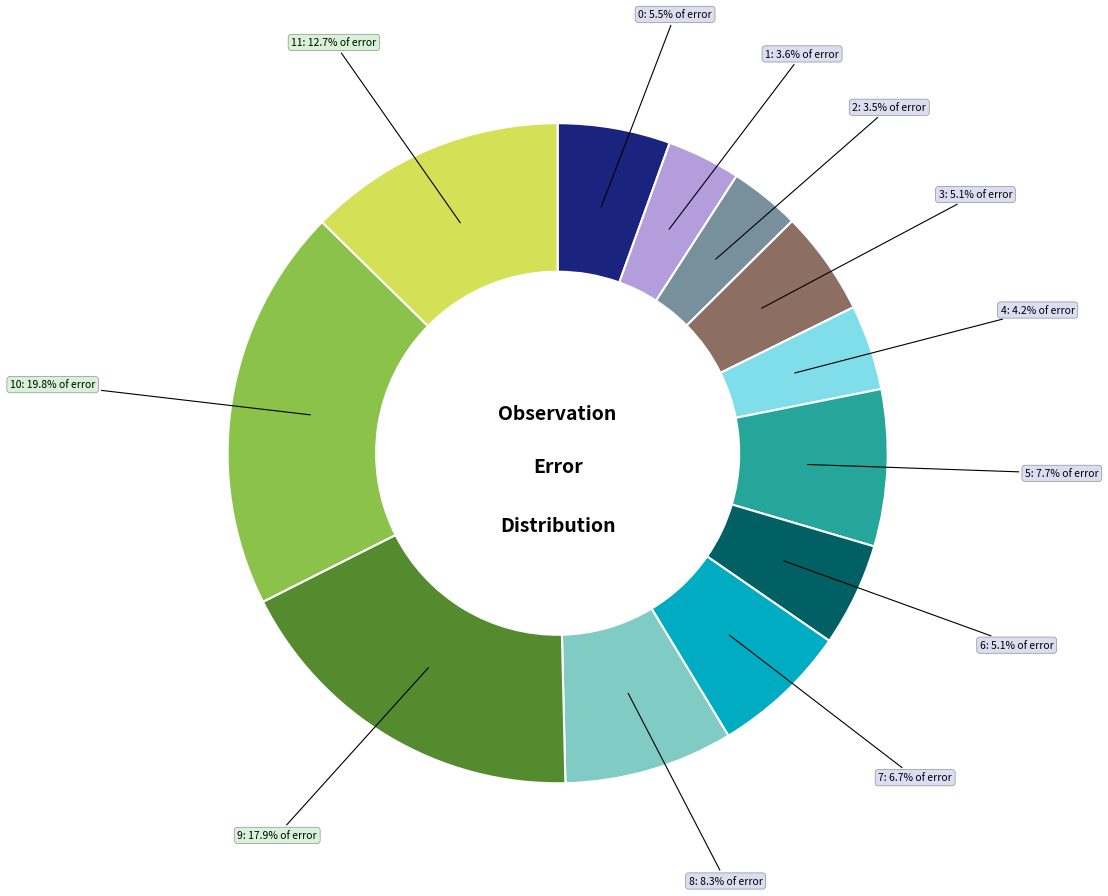

Does any single category account for the majority?

No